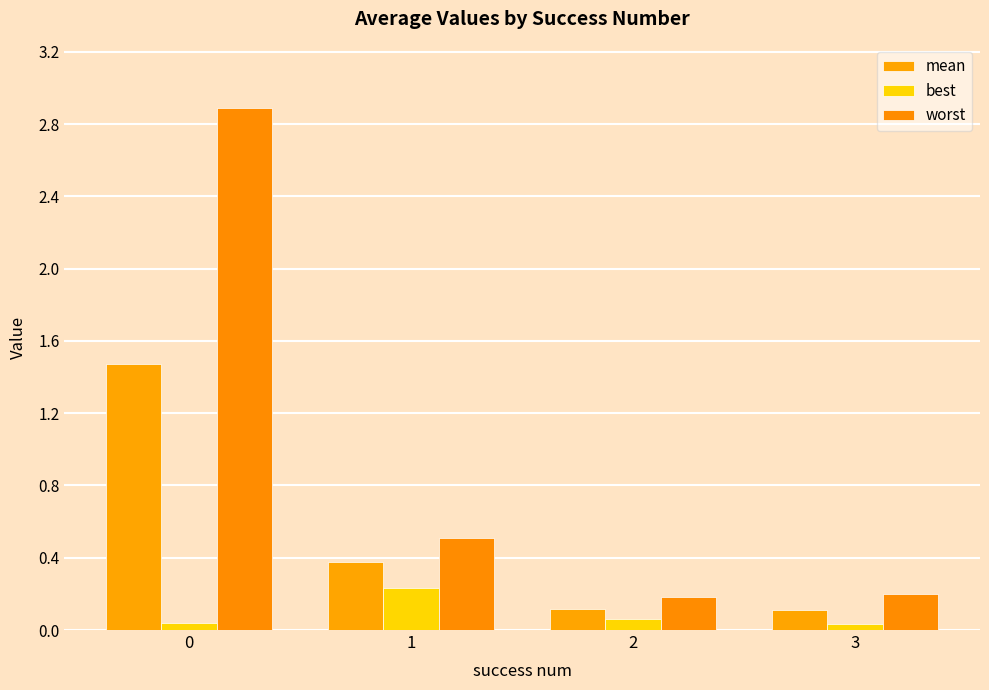

How many groups of bars are there?

4